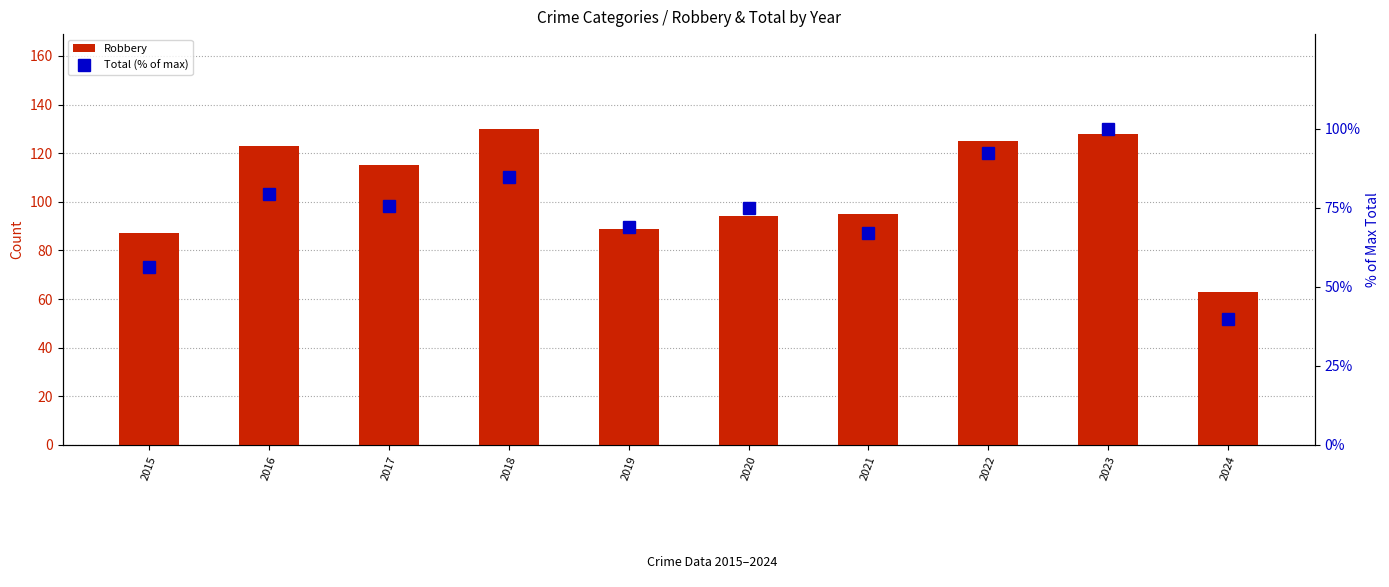

Between 2017 and 2024, which series saw the biggest shift?

Robbery